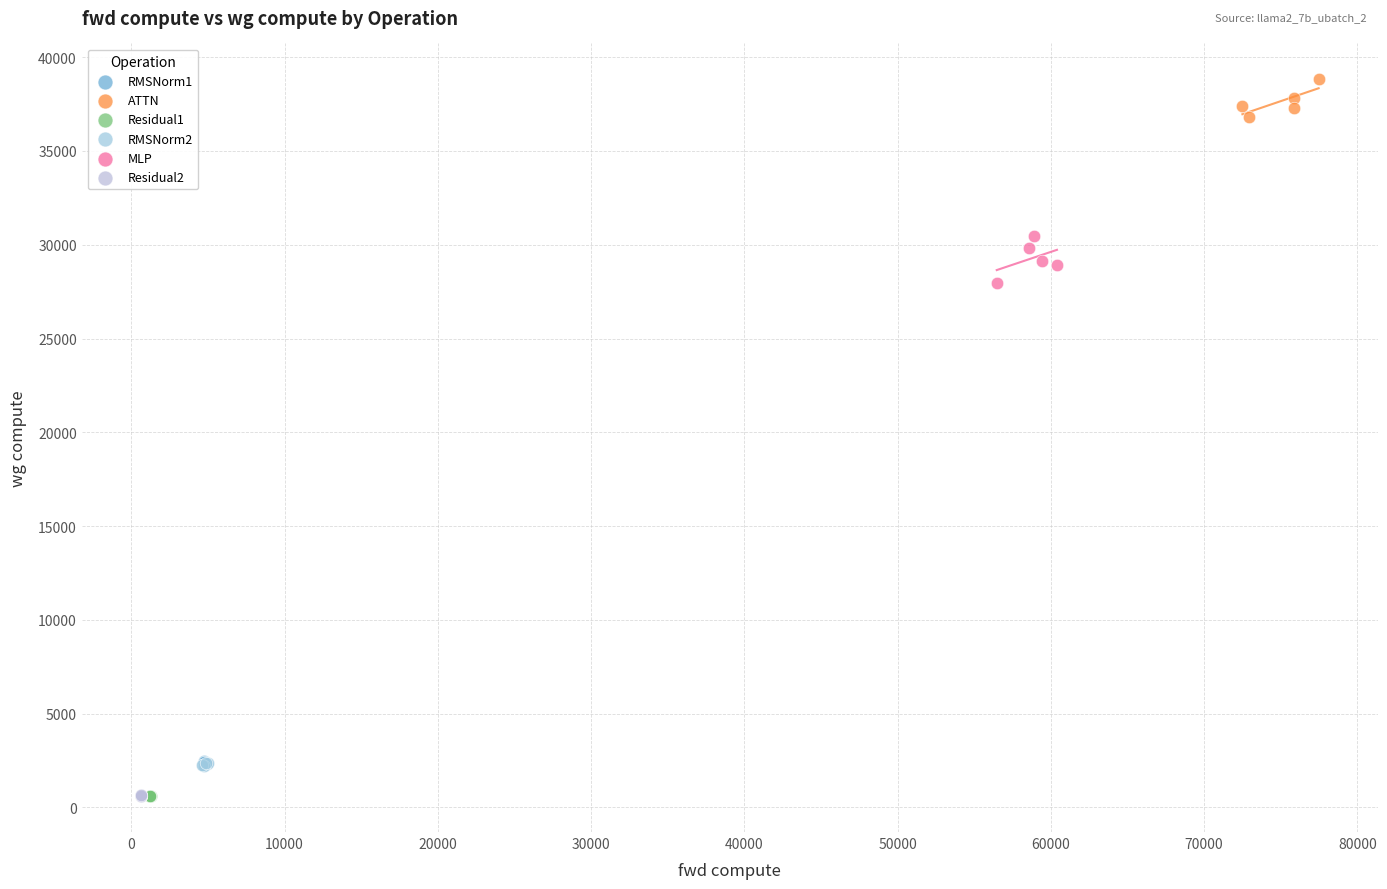

Which series reaches the maximum Y coordinate?

ATTN